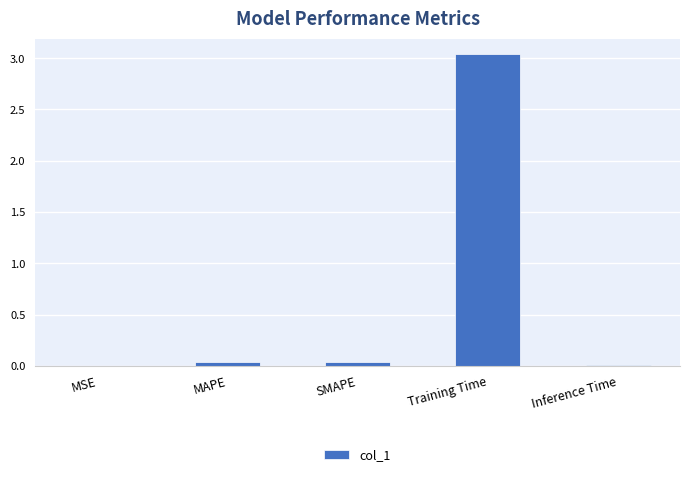

What is the sum of all values?

3.1